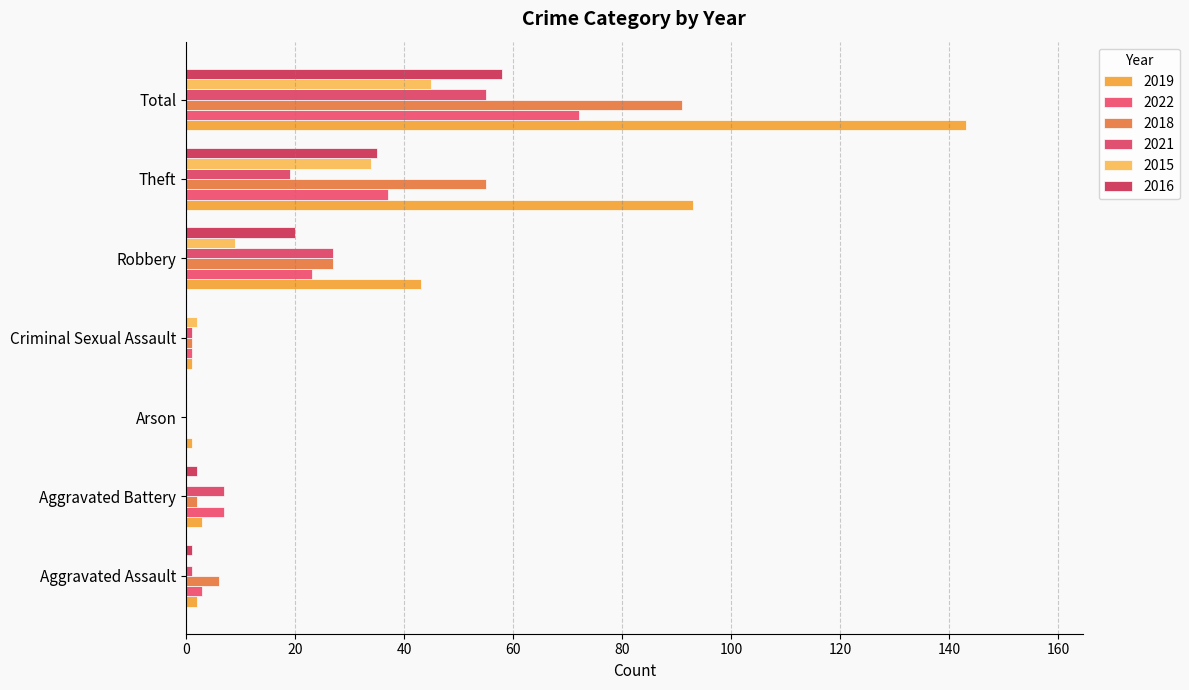

At which label is 2019 closest to 72?

Theft